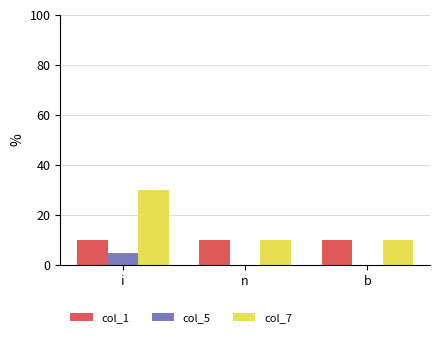

The col_1 series shows 2.1 at n. True or false?

False